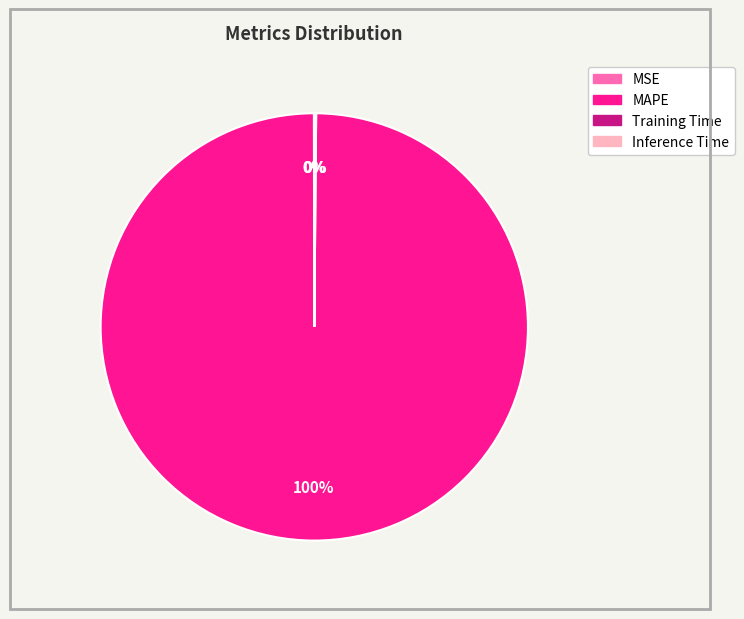

Is there a majority slice in this chart?

Yes